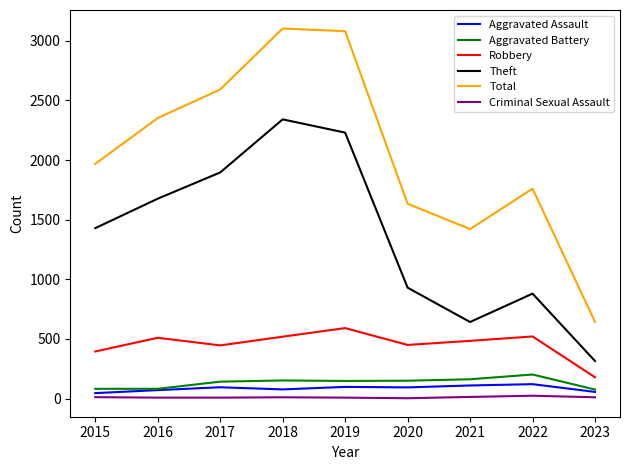

What is the lowest value of the Total series?

643